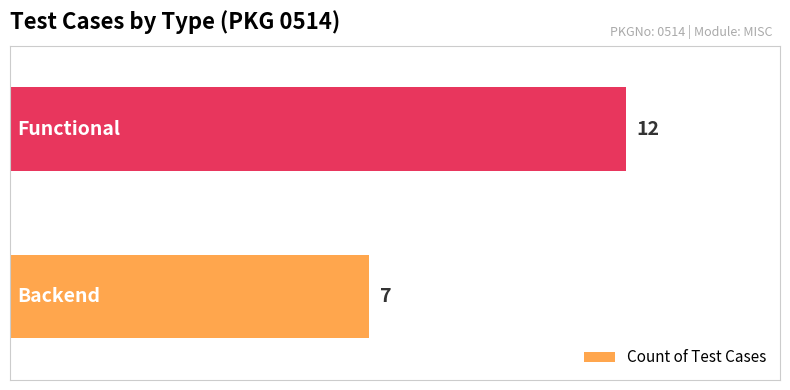

How many distinct data groups are displayed?

1